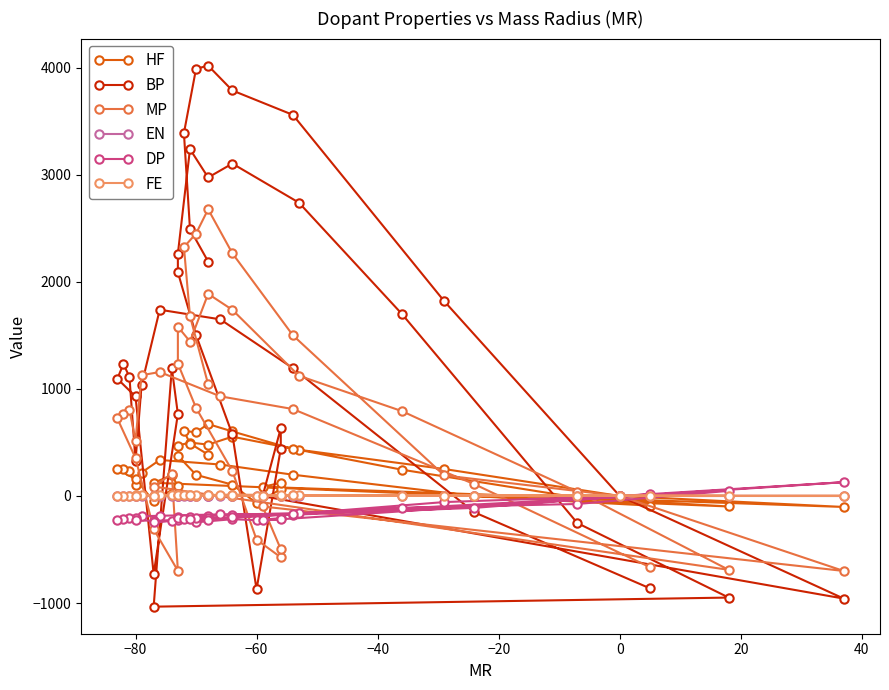

Is it true that MP equals -698.2 at 28?

False